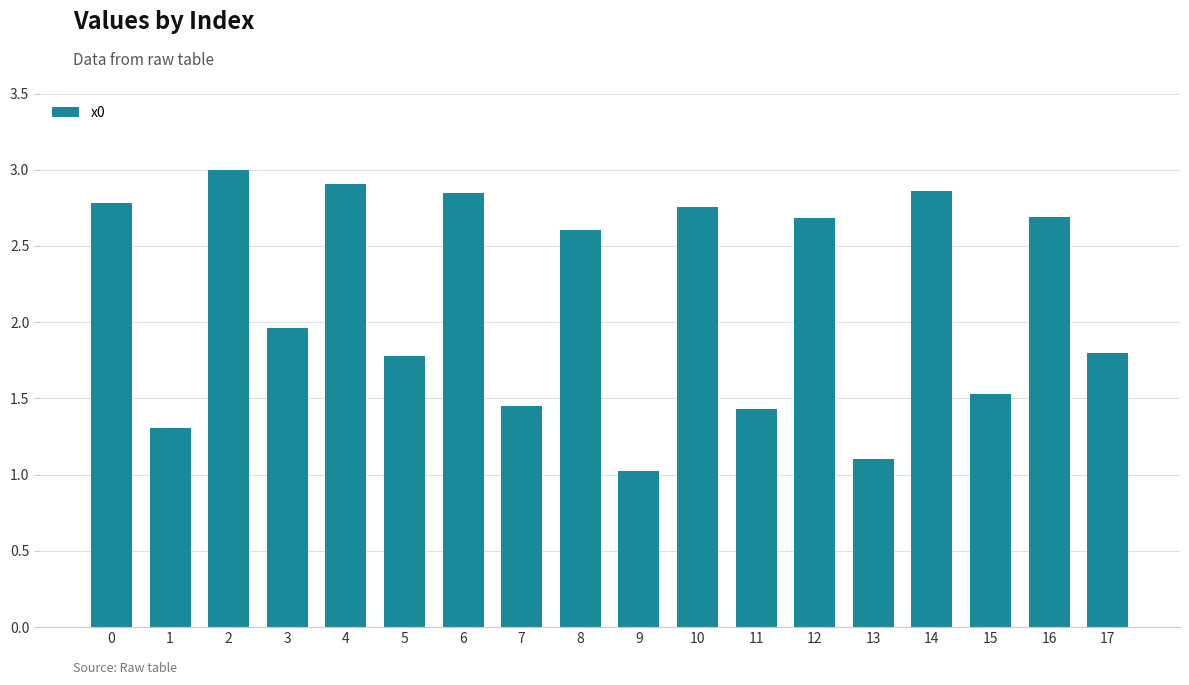

What is the value of the 3rd bar from the left?

3.0